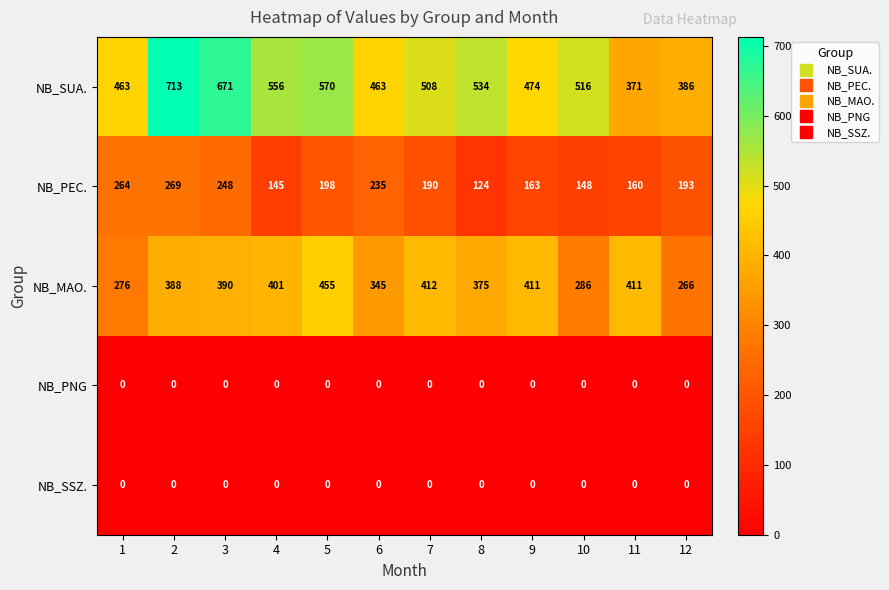

What is the sum of all NB_PEC. values?

2337